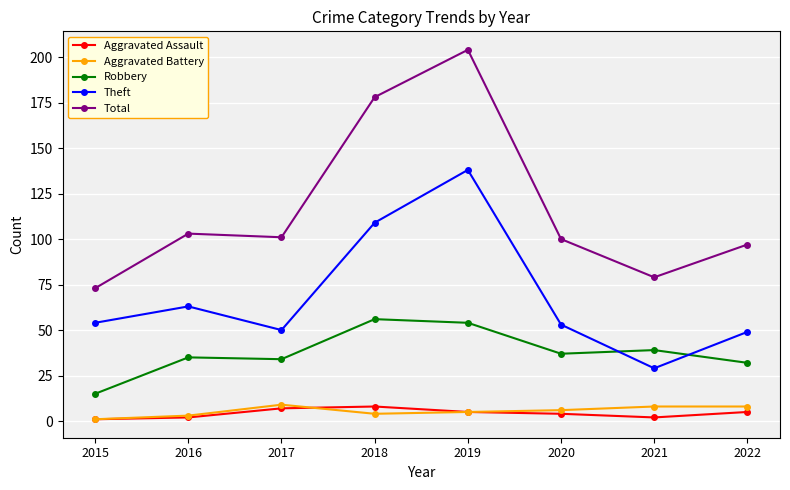

Which category has the highest value in the Theft series?

2019